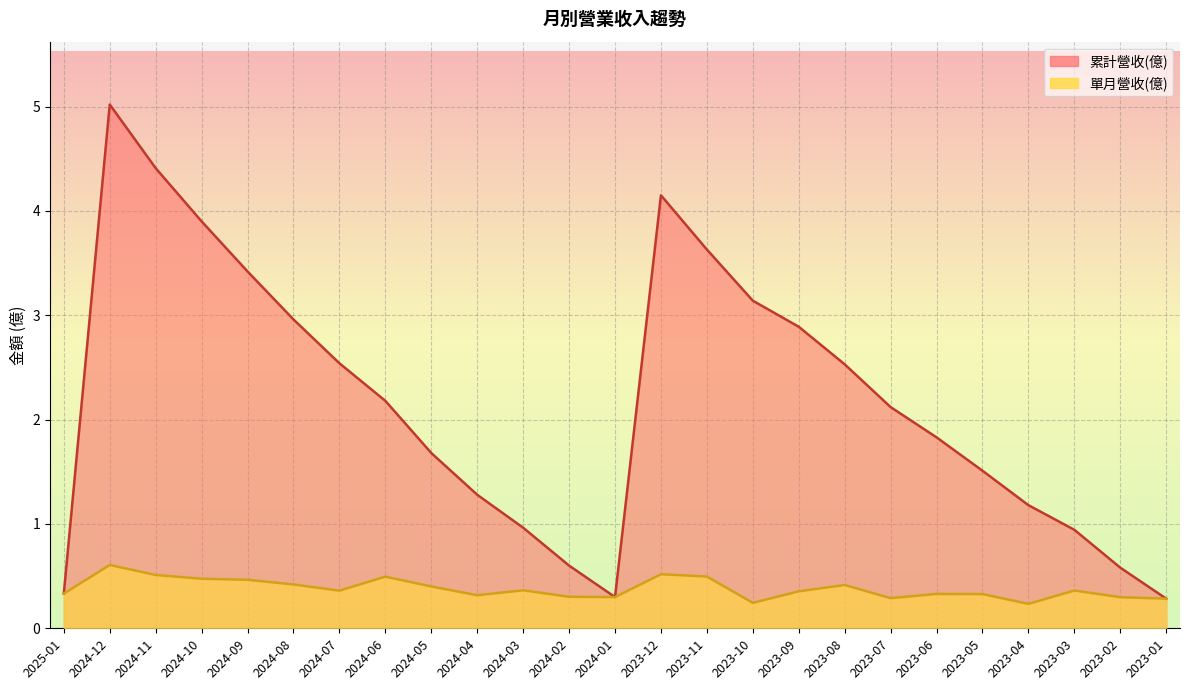

What is the minimum value shown in the chart?

0.2